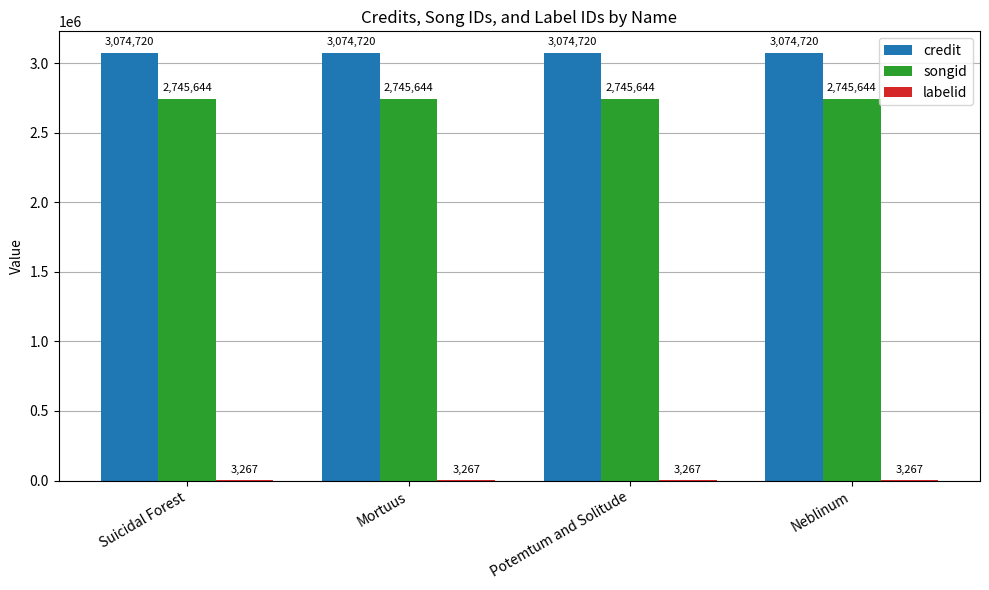

The credit series shows 4950602 at Mortuus. True or false?

False